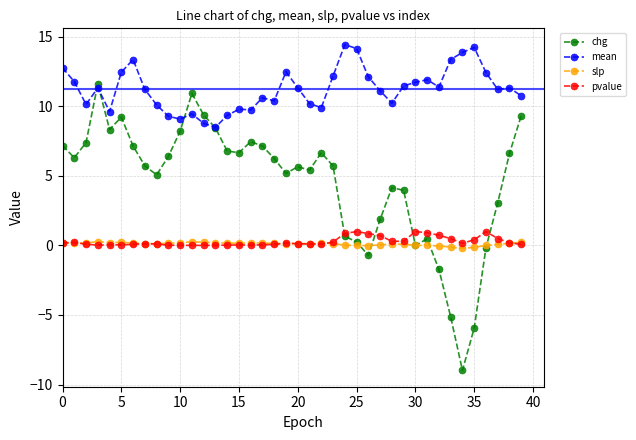

Which series has the widest spread of values?

chg